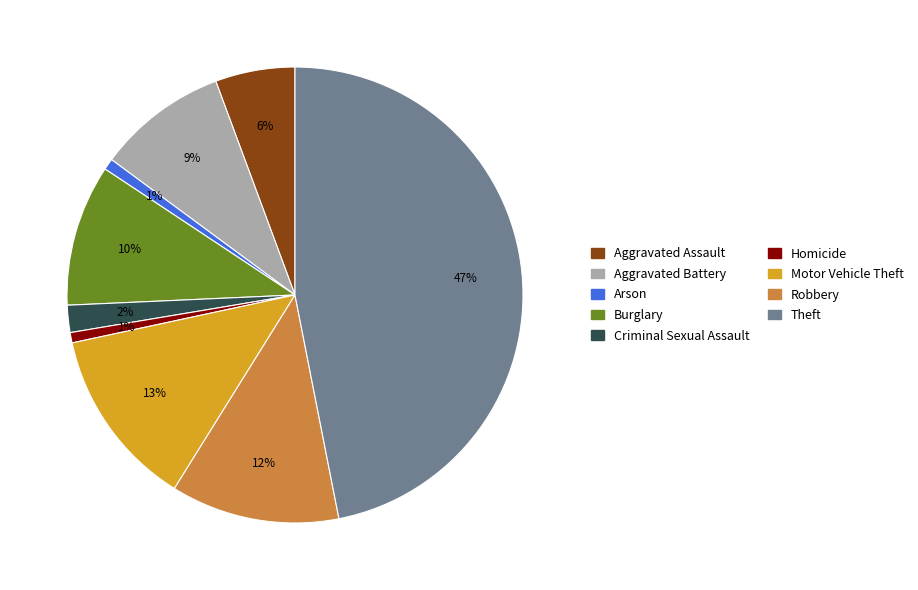

What percentage is the Homicide slice, to the nearest percent?

1%